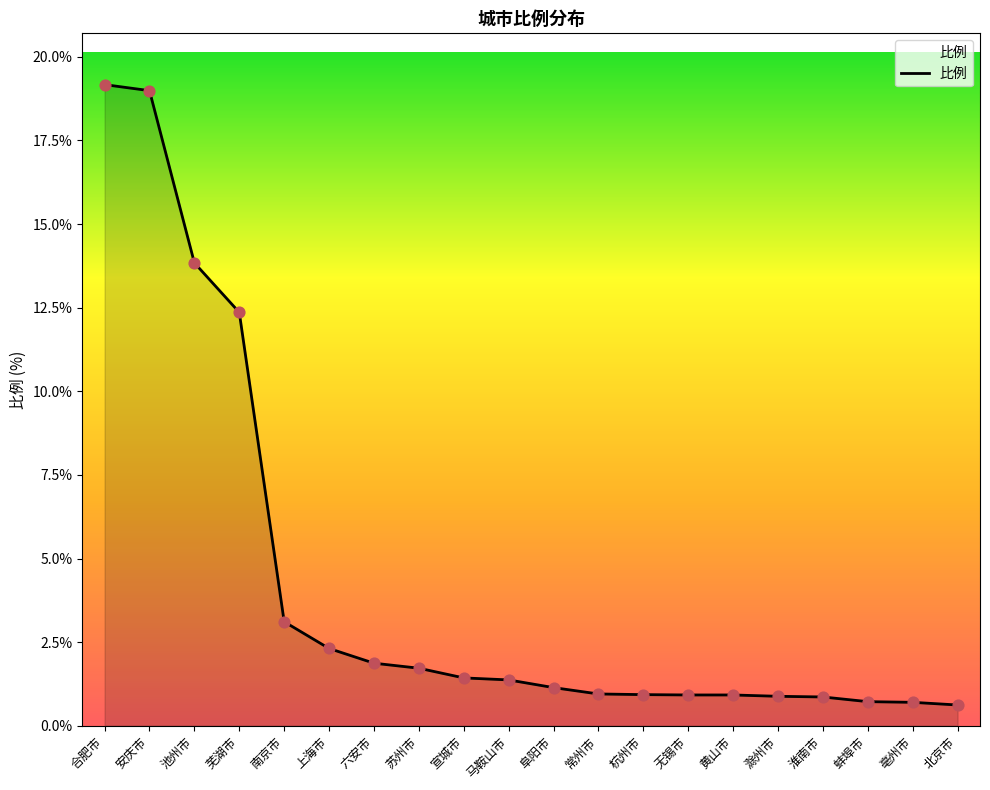

Approximately how many times larger is the value at 蚌埠市 compared to 芜湖市?

0.1